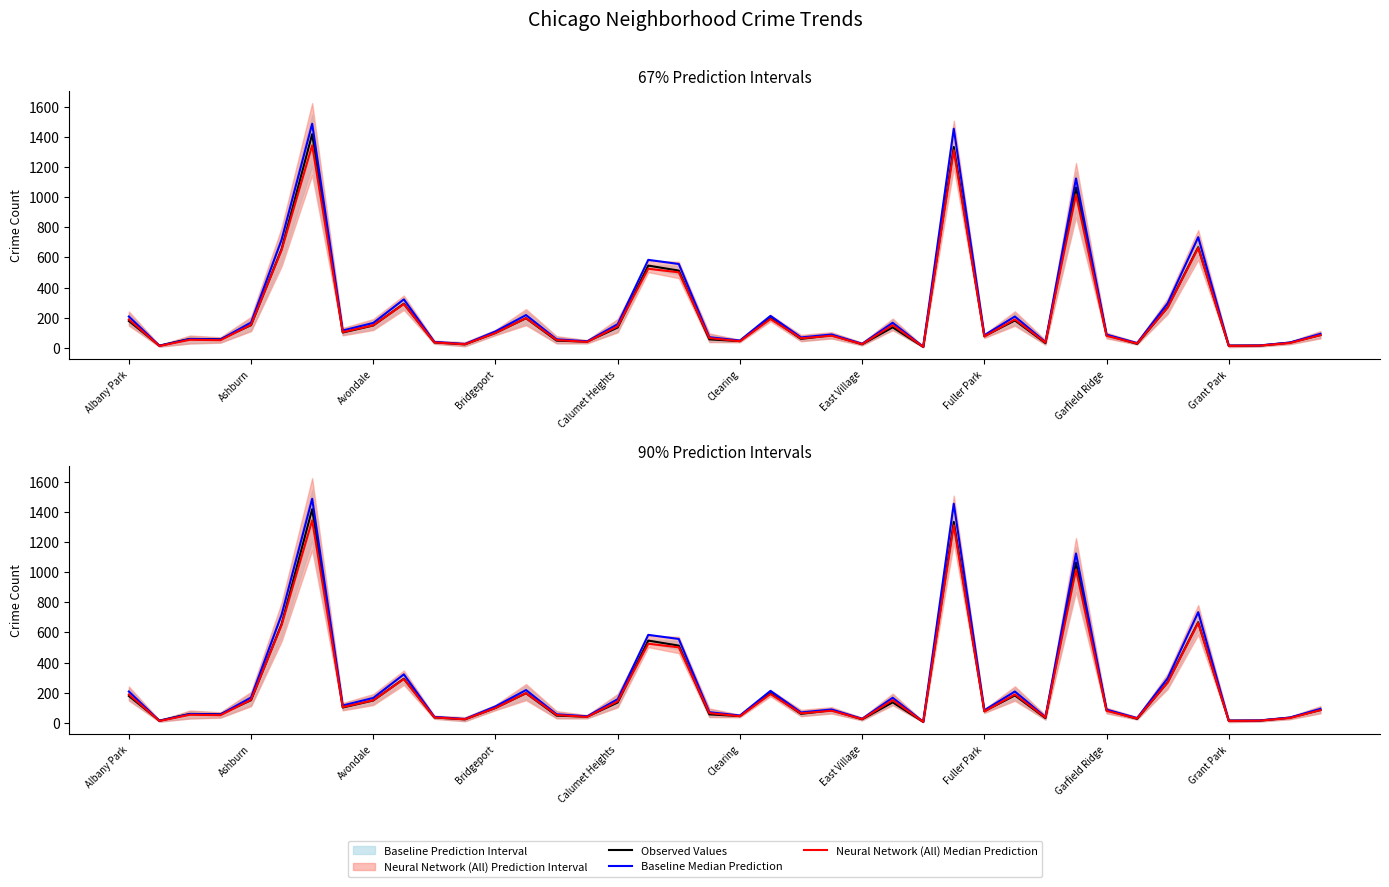

The Observed Values series shows 101.7 at Fuller Park. True or false?

True